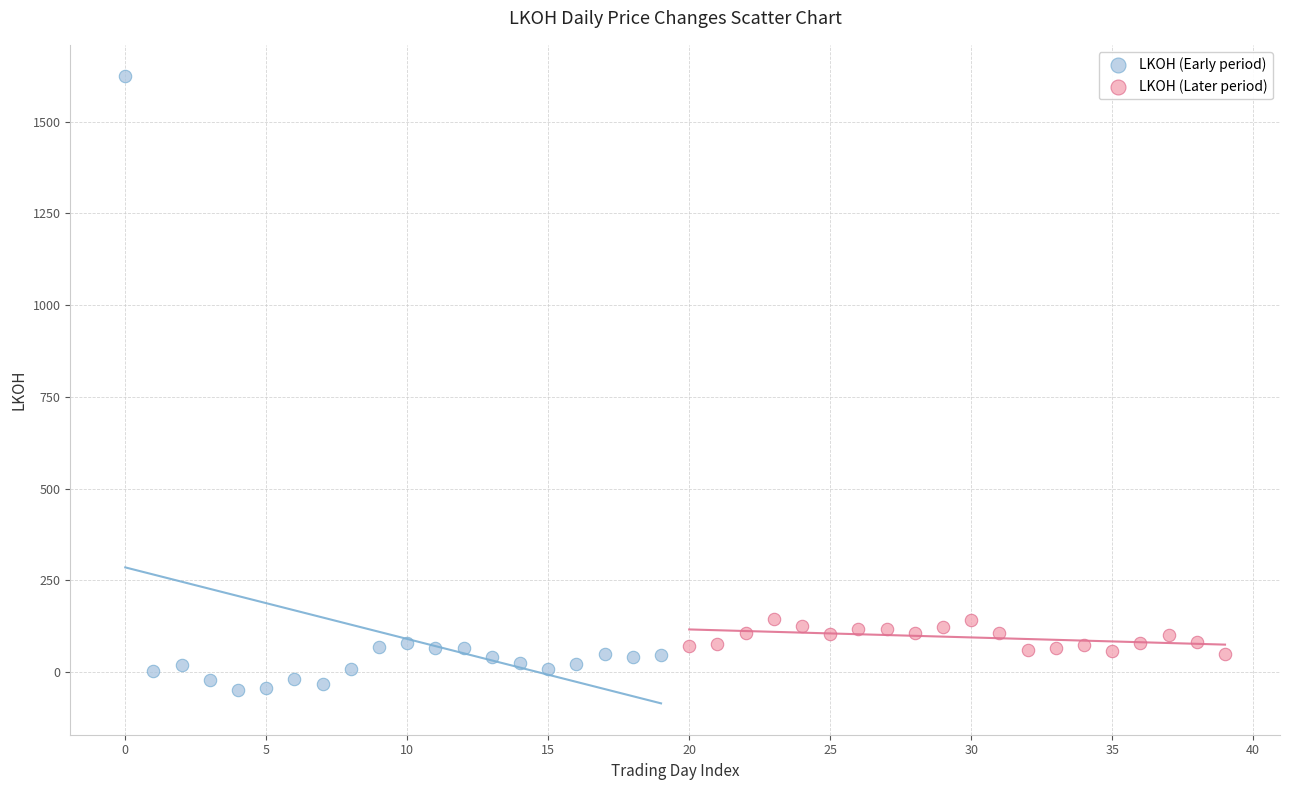

Which series contains the lowest Y value?

LKOH (Early period)